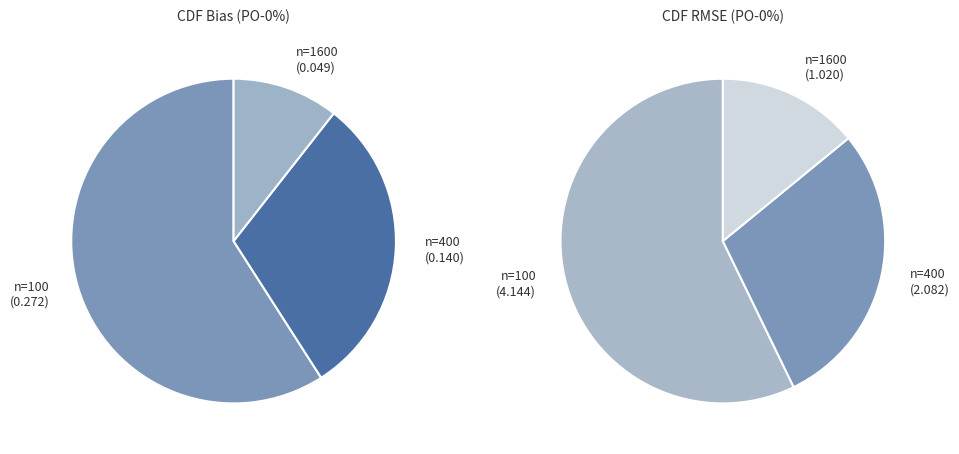

The n=100 slice represents 49% of the pie. True or false?

False